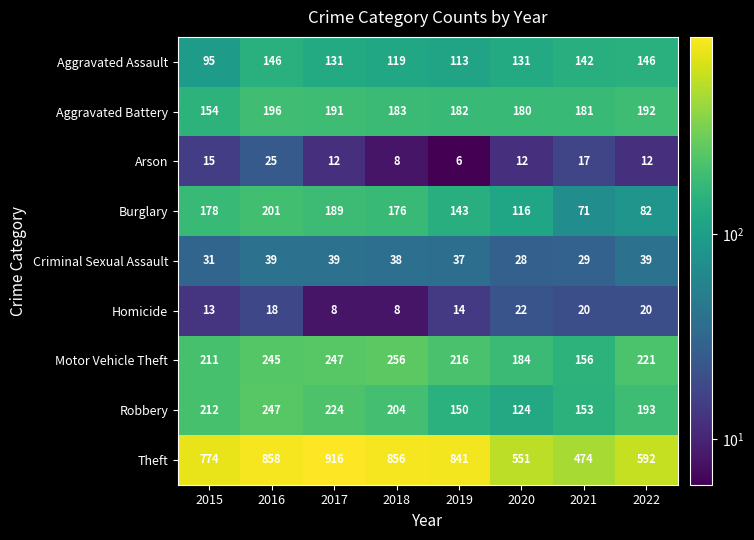

At which label does Aggravated Battery first exceed 183?

2016